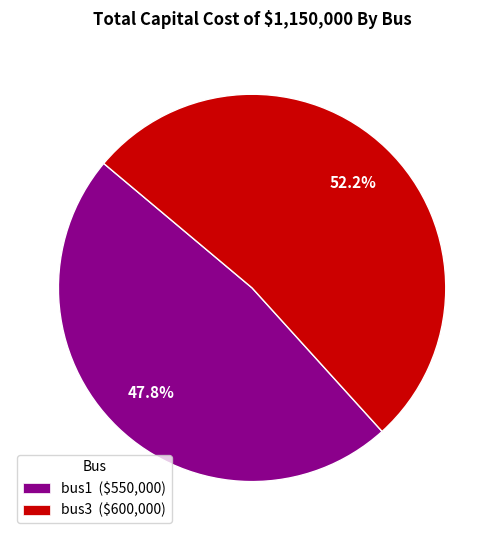

Does bus3 ($600,000) account for over 50% of the chart?

Yes